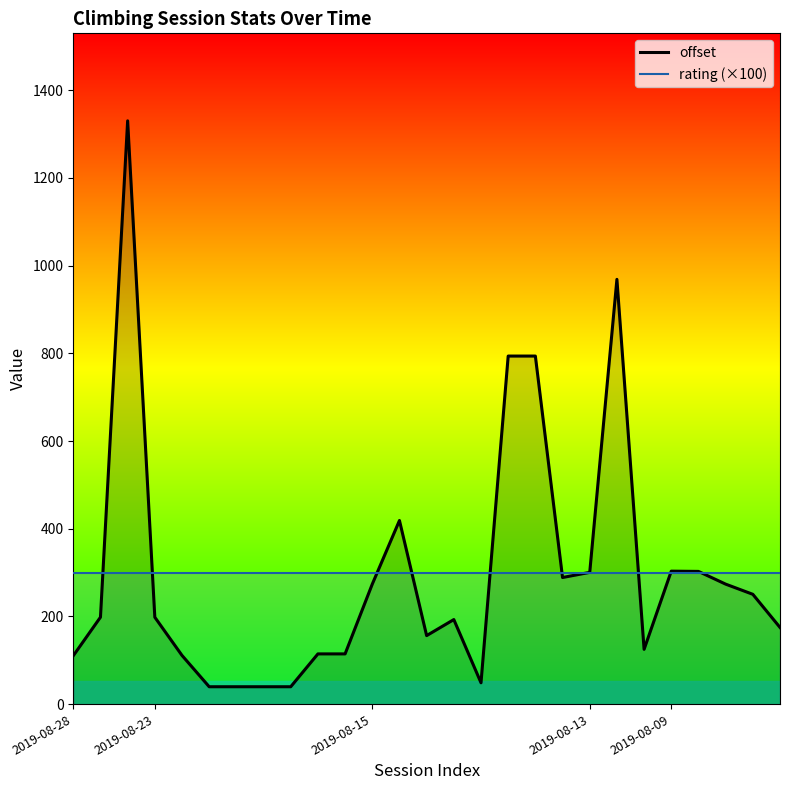

Does the chart display data point markers on the line(s)?

No